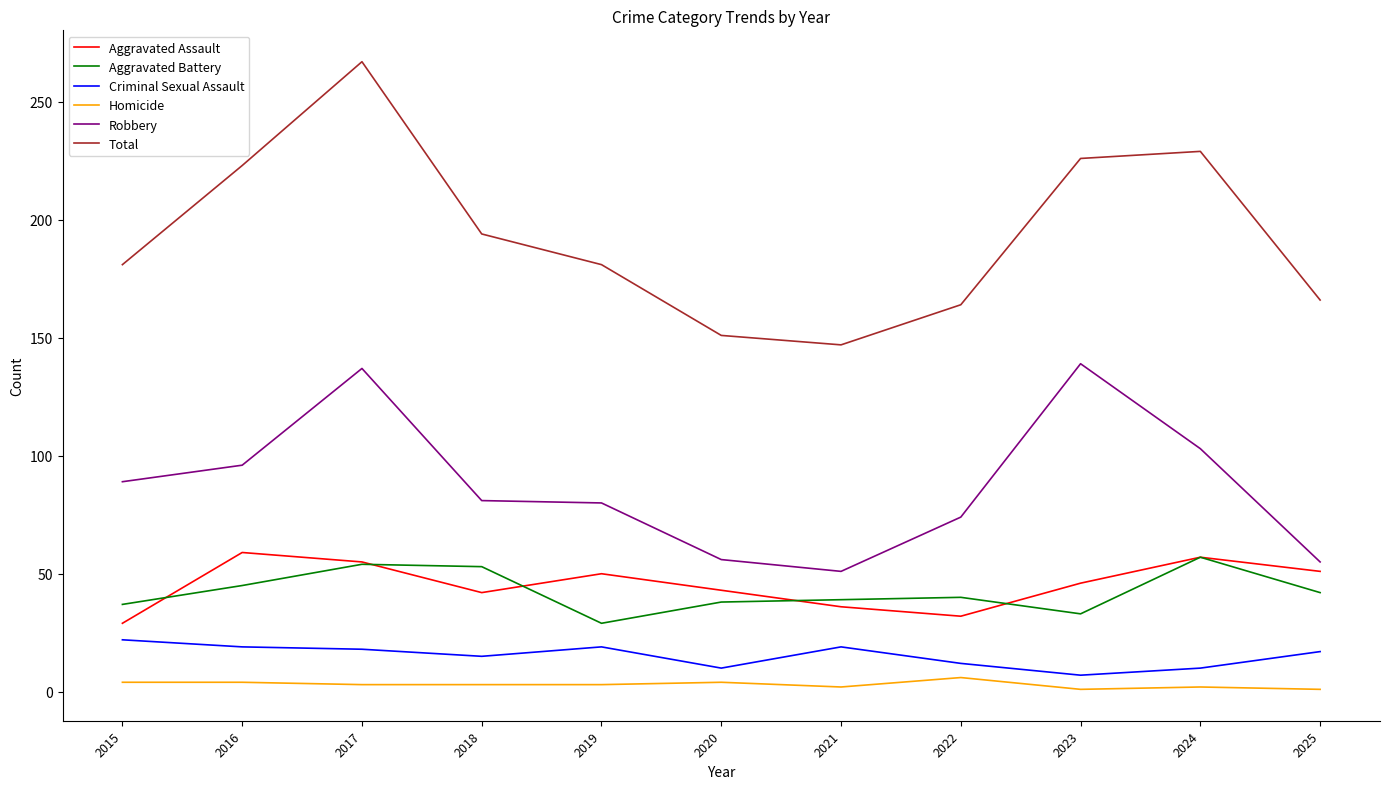

The value of Aggravated Assault at 2020 is 59. True or false?

False